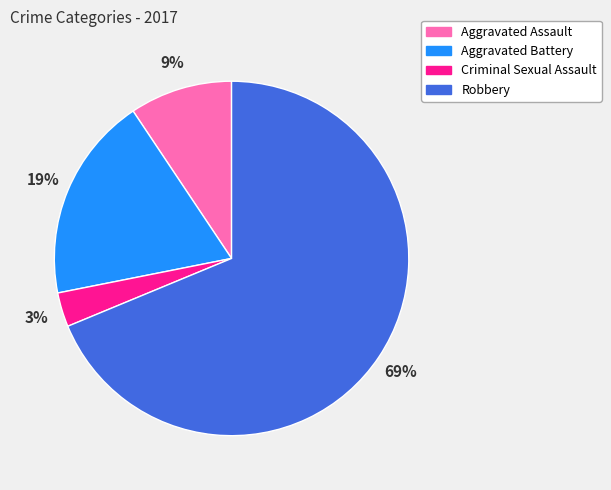

Rank the categories by value from highest to lowest.

Robbery, Aggravated Battery, Aggravated Assault, Criminal Sexual Assault